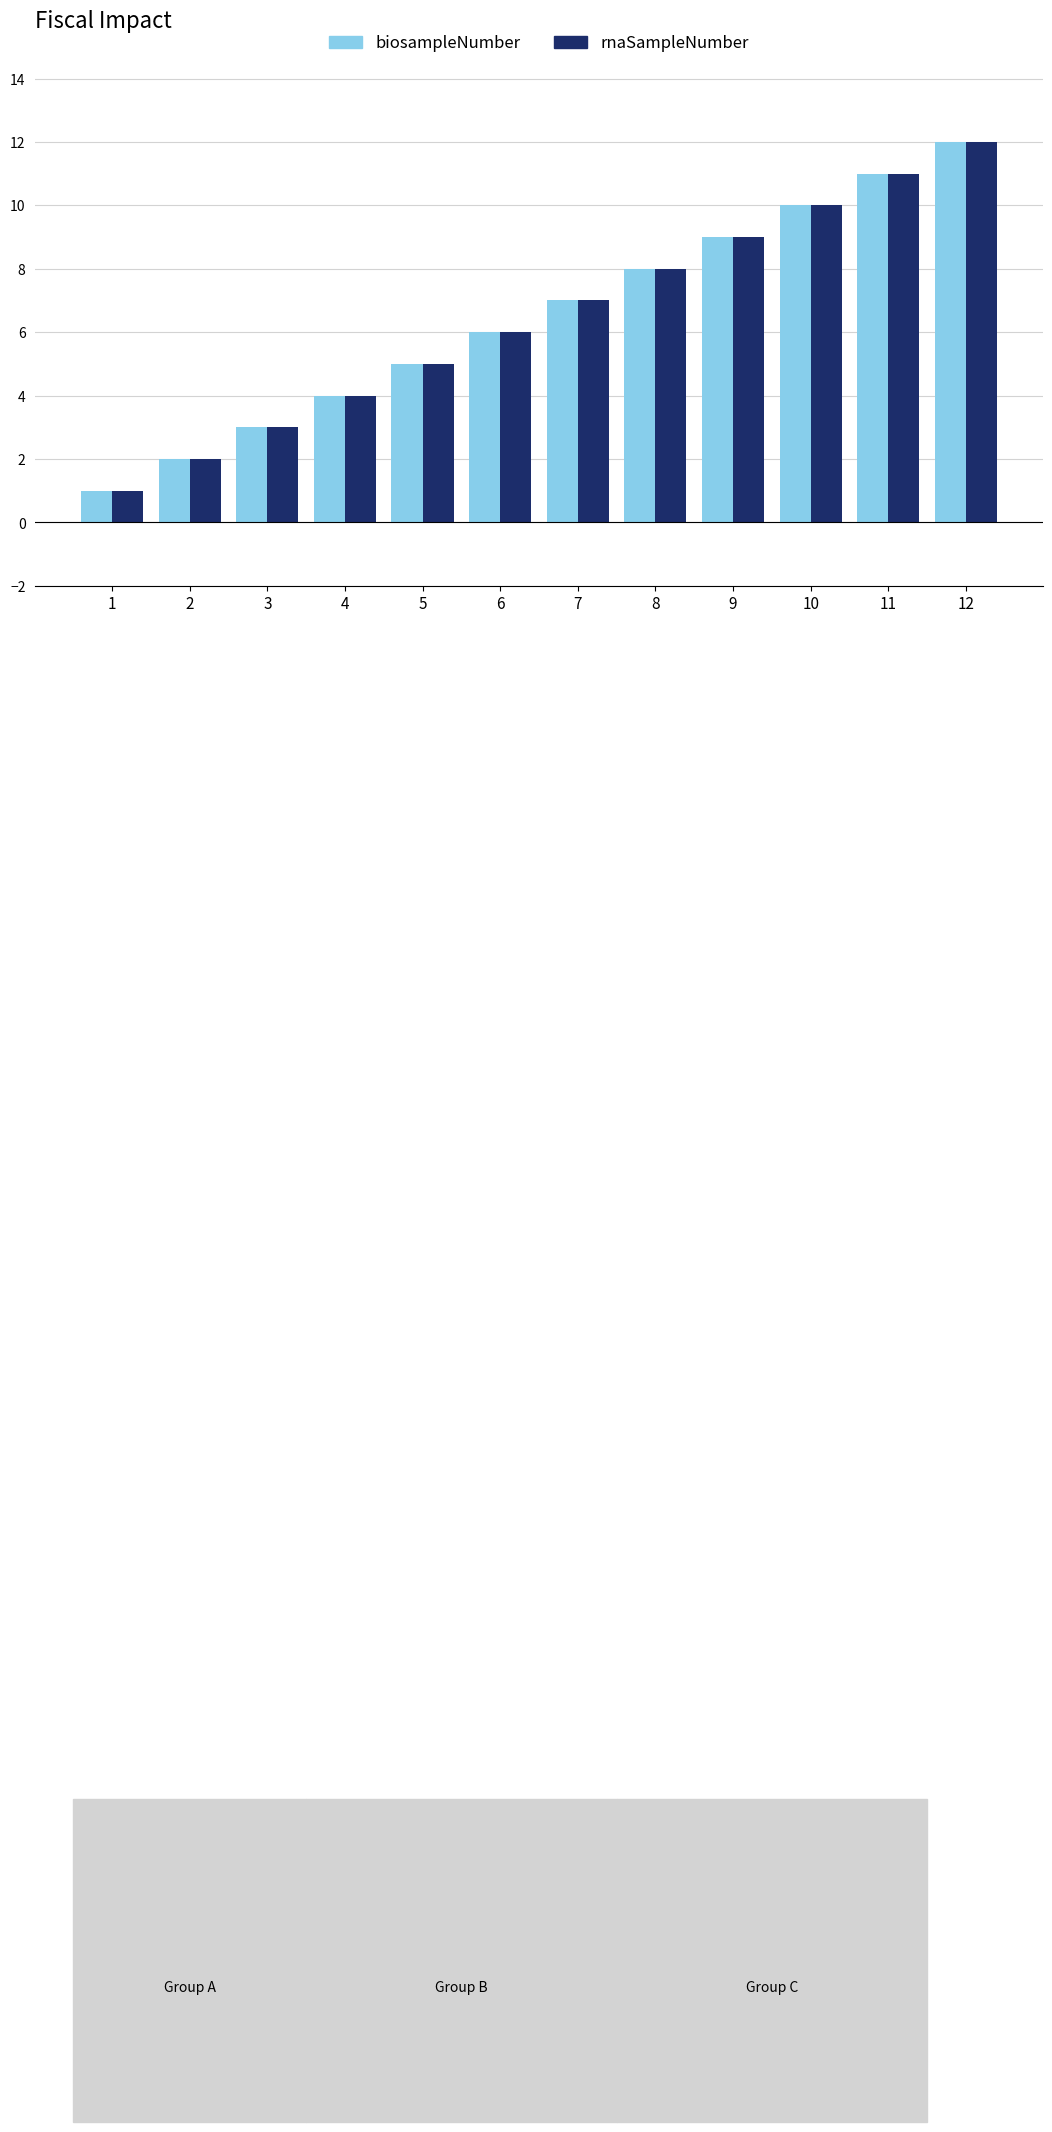

True or false: rnaSampleNumber has a value of 8 at 8.

True